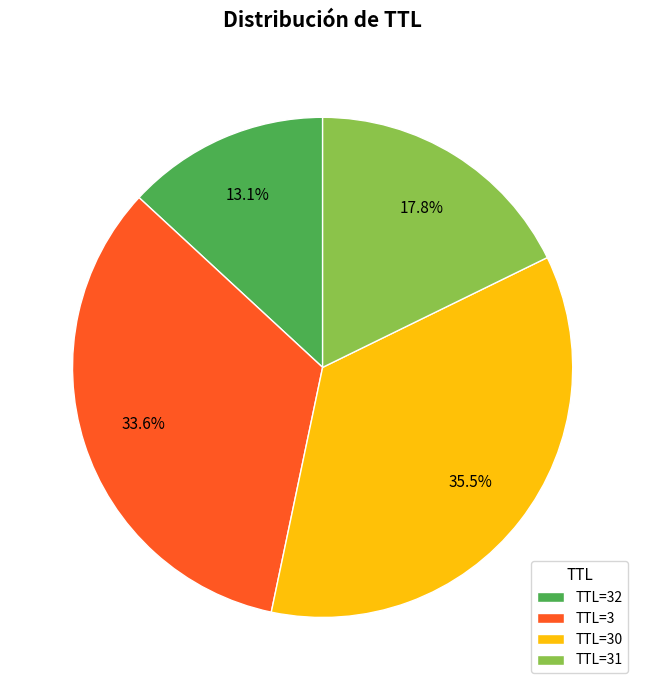

How many segments does this pie chart have?

4